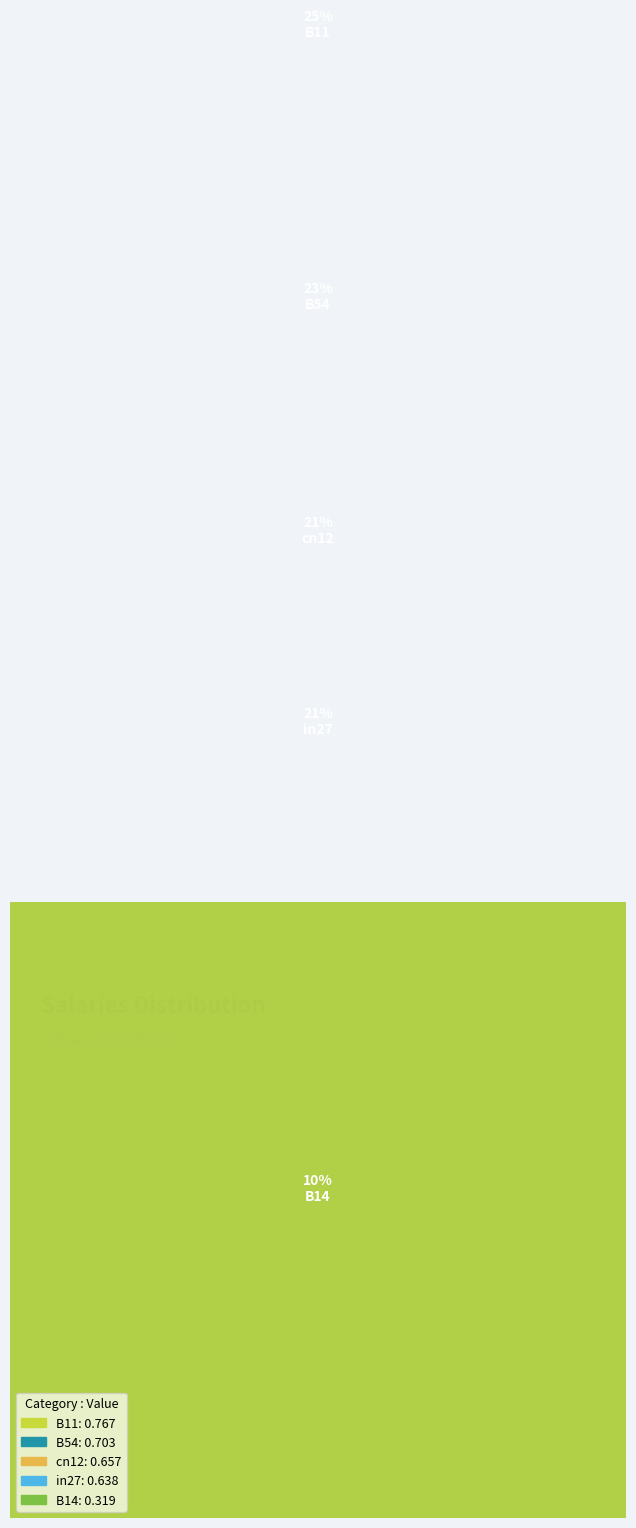

Which category has the smallest portion of the pie?

B14